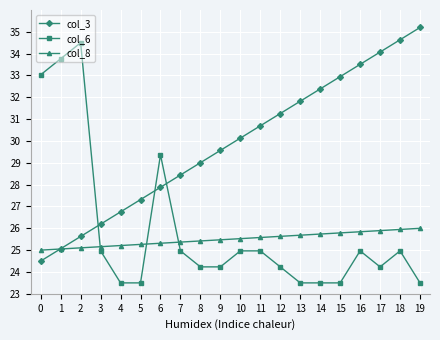

How many distinct data groups are displayed?

3